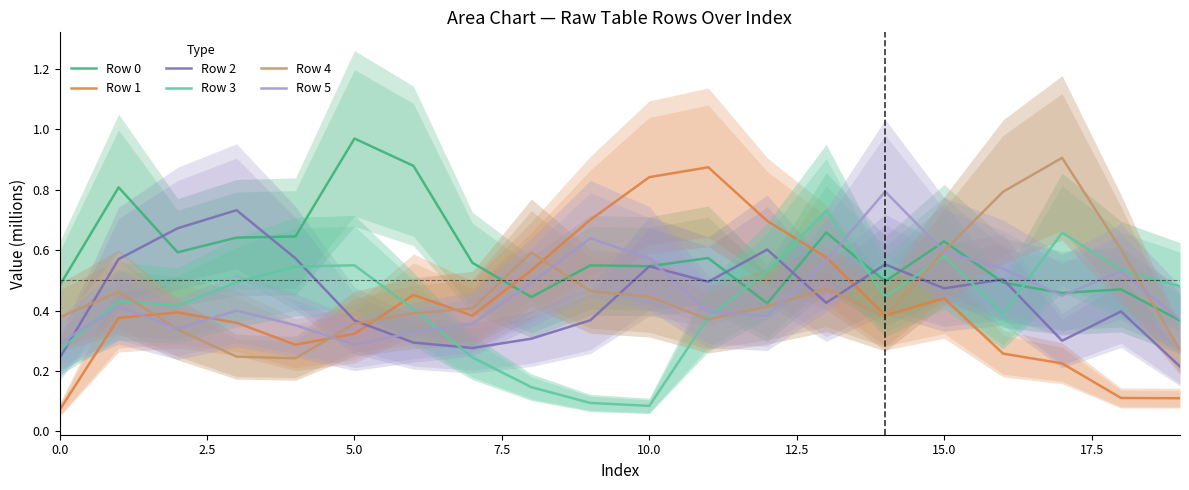

What are all the series names shown in the legend?

Row 0, Row 1, Row 2, Row 3, Row 4, Row 5